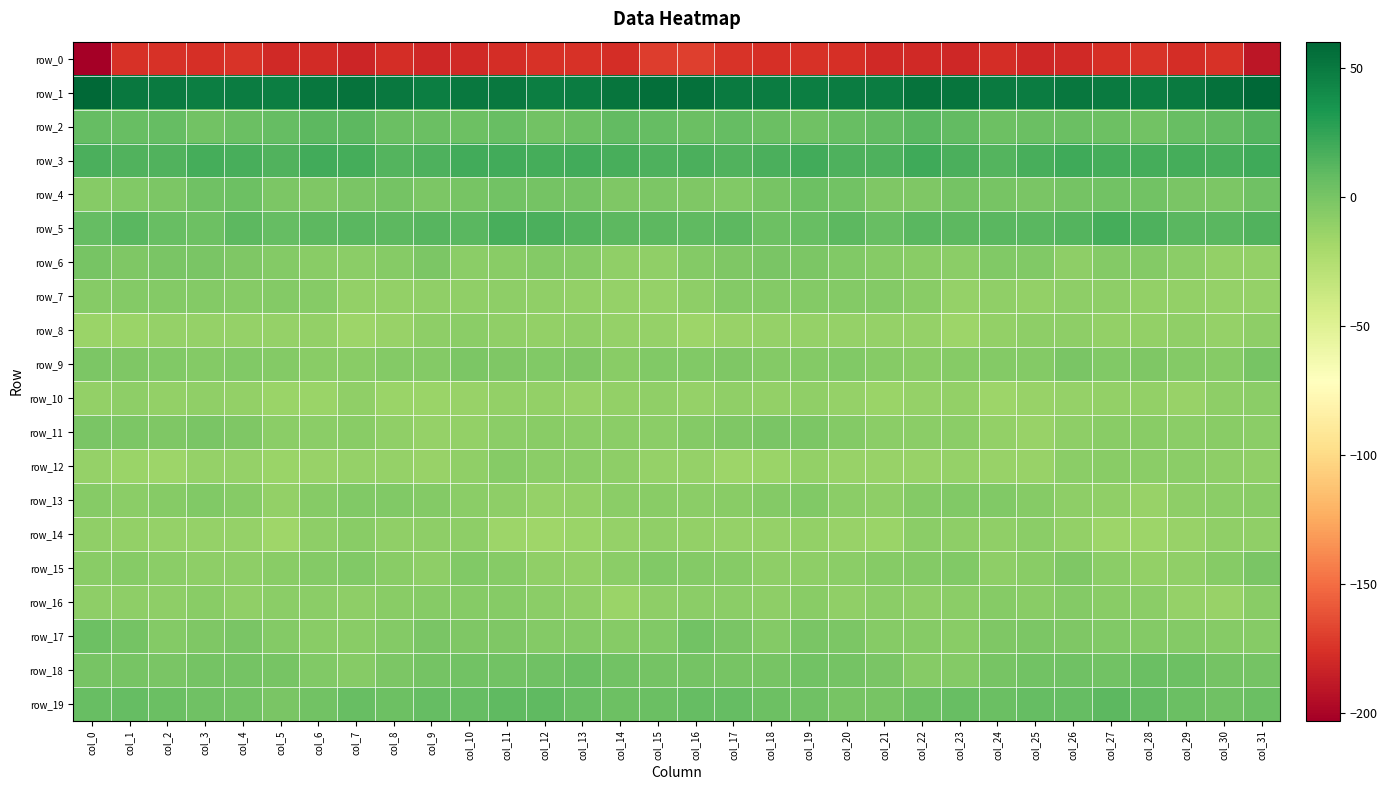

Reading right to left, list all the values displayed in this chart.

row_0: -189.9	-175.9	-177.7	-175.4	-177.0	-179.6	-180.9	-178.5	-180.7	-180.4	-179.7	-176.7	-176.2	-176.5	-174.7	-170.3	-170.8	-177.8	-176.3	-175.6	-178.3	-179.8	-180.8	-178.4	-181.7	-179.1	-180.2	-175.2	-177.1	-175.6	-175.4	-203.2
row_1: 60.1	54.6	49.3	47.4	49.5	51.5	48.1	49.1	52.8	53.4	48.1	48.4	47.8	48.2	49.0	54.1	55.9	52.2	48.0	47.8	50.8	50.4	47.5	50.8	53.5	51.9	46.8	48.8	47.5	48.9	49.9	58.3
row_2: 13.0	8.5	6.6	2.4	4.5	5.4	4.6	4.1	8.2	10.8	7.8	6.6	2.6	5.4	6.9	5.6	7.4	7.8	4.6	2.2	5.9	4.6	4.6	4.8	10.0	10.0	7.3	5.2	2.5	7.2	5.8	6.7
row_3: 20.2	17.1	18.8	18.8	18.9	20.4	17.2	13.6	16.1	20.7	15.5	15.6	19.3	16.4	14.2	16.0	15.4	17.4	19.1	18.3	19.7	19.8	15.5	13.3	18.9	19.4	14.1	17.6	18.8	14.7	14.9	16.5
row_4: 3.5	-2.5	-0.5	1.8	1.6	1.4	-1.5	-0.1	0.7	-3.1	-3.1	2.5	3.7	-0.0	-3.8	-3.3	-2.4	-3.2	1.3	1.3	1.7	0.5	-1.8	0.9	-0.7	-3.5	-1.8	3.9	2.7	-2.3	-4.1	-5.7
row_5: 14.2	11.5	11.2	15.9	18.2	13.7	11.7	11.2	10.2	11.7	6.4	10.7	6.2	4.5	10.3	8.7	10.2	10.1	13.3	16.8	17.5	11.6	12.7	9.9	11.5	9.9	7.1	10.4	4.1	6.6	10.8	6.8
row_6: -11.2	-11.4	-8.2	-5.4	-5.6	-8.9	-4.5	-4.0	-8.0	-7.5	-6.4	-3.9	-2.0	-1.2	-2.7	-5.0	-10.6	-10.8	-6.4	-5.4	-6.7	-8.5	-2.4	-6.0	-8.1	-7.0	-5.5	-3.1	-1.5	-1.5	-2.9	-0.1
row_7: -12.0	-12.3	-11.5	-10.8	-9.5	-9.6	-11.0	-10.4	-12.2	-7.7	-5.4	-5.2	-5.6	-4.9	-5.3	-8.9	-12.3	-12.0	-11.3	-10.5	-9.1	-10.5	-10.2	-11.3	-11.3	-6.3	-4.9	-5.8	-5.0	-4.9	-5.5	-6.4
row_8: -9.2	-12.5	-10.0	-11.0	-11.5	-9.0	-9.2	-11.7	-15.7	-12.8	-12.0	-12.5	-12.7	-12.0	-13.7	-15.1	-12.8	-12.0	-10.0	-11.6	-10.7	-8.7	-9.3	-13.7	-15.3	-11.8	-12.7	-12.6	-12.4	-12.0	-14.5	-14.0
row_9: -0.3	-6.4	-4.8	-2.6	-4.0	-1.4	-5.2	-5.5	-6.2	-7.2	-5.8	-4.2	-5.1	-5.1	-3.3	-3.9	-4.0	-7.3	-2.9	-3.8	-2.7	-2.5	-5.3	-5.7	-6.9	-7.0	-5.4	-4.0	-5.7	-3.8	-3.2	-1.8
row_10: -8.1	-9.5	-13.4	-11.6	-11.4	-12.5	-13.9	-15.0	-11.4	-12.3	-14.7	-12.4	-10.0	-10.9	-10.5	-12.2	-10.3	-11.4	-13.1	-11.3	-11.7	-13.0	-14.3	-14.2	-10.8	-14.0	-14.3	-11.1	-10.0	-11.0	-9.8	-11.3
row_11: -8.4	-7.3	-7.9	-7.6	-7.7	-9.7	-13.1	-11.7	-8.3	-8.0	-8.7	-4.9	-1.9	-1.4	-3.5	-5.2	-8.0	-8.0	-7.8	-7.6	-7.9	-11.5	-12.8	-10.6	-7.6	-8.6	-7.9	-3.4	-1.2	-2.7	-2.4	-1.1
row_12: -10.1	-9.8	-7.8	-8.8	-6.8	-8.1	-13.0	-13.5	-12.1	-13.5	-13.9	-13.2	-11.5	-14.0	-15.2	-12.1	-11.9	-8.9	-8.4	-8.1	-6.7	-10.2	-13.8	-12.8	-12.4	-13.6	-14.1	-12.4	-12.0	-15.1	-14.2	-12.0
row_13: -7.7	-8.1	-9.8	-13.1	-10.1	-9.1	-6.1	-4.2	-3.8	-5.3	-9.0	-8.8	-3.8	-5.2	-7.7	-7.8	-7.7	-8.2	-11.6	-12.4	-9.6	-8.3	-5.0	-4.0	-4.1	-6.0	-11.0	-6.0	-4.1	-5.9	-8.3	-6.7
row_14: -9.9	-10.5	-13.5	-15.2	-15.9	-11.9	-8.6	-10.7	-8.8	-7.7	-14.4	-13.6	-11.8	-12.8	-12.5	-11.4	-10.2	-11.9	-14.1	-16.0	-15.0	-9.7	-9.5	-10.6	-7.6	-9.5	-16.4	-12.1	-12.5	-12.6	-11.8	-10.7
row_15: -0.8	-6.2	-10.0	-11.0	-8.2	-3.5	-7.5	-9.3	-4.5	-4.9	-6.7	-8.3	-9.4	-9.1	-6.6	-4.7	-4.4	-7.8	-11.1	-10.2	-6.4	-3.9	-9.3	-7.7	-4.1	-5.6	-7.3	-9.4	-9.2	-8.4	-6.0	-7.2
row_16: -7.0	-13.4	-12.3	-8.6	-7.5	-5.6	-6.8	-6.2	-8.6	-9.5	-7.9	-10.2	-7.6	-9.6	-8.7	-7.8	-9.1	-14.3	-10.5	-8.5	-6.4	-6.3	-6.1	-7.1	-9.4	-8.8	-8.7	-9.9	-7.6	-9.7	-8.8	-9.2
row_17: -6.3	-6.4	-5.6	-4.7	-3.8	-2.6	-1.9	-3.6	-7.1	-6.7	-6.0	-2.0	-1.0	-5.6	-1.5	2.5	-4.3	-6.2	-5.1	-4.9	-2.7	-3.0	-1.4	-5.6	-6.9	-6.8	-5.0	-0.7	-3.0	-4.9	0.6	4.4
row_18: 0.7	1.5	4.1	4.7	2.2	2.7	1.7	-0.5	-5.3	-5.7	-0.8	1.4	1.6	-0.1	-0.2	0.8	0.9	2.0	5.2	3.2	2.5	2.2	1.4	-2.4	-6.5	-3.9	0.3	1.4	1.2	-0.5	0.1	-0.0
row_19: 5.5	3.2	5.3	8.1	9.9	7.4	7.3	4.9	5.7	3.7	-0.4	0.1	2.8	4.0	7.0	7.0	4.9	3.7	6.2	9.3	9.0	7.2	6.9	4.4	6.0	1.9	-1.3	1.7	2.9	5.2	6.8	6.0